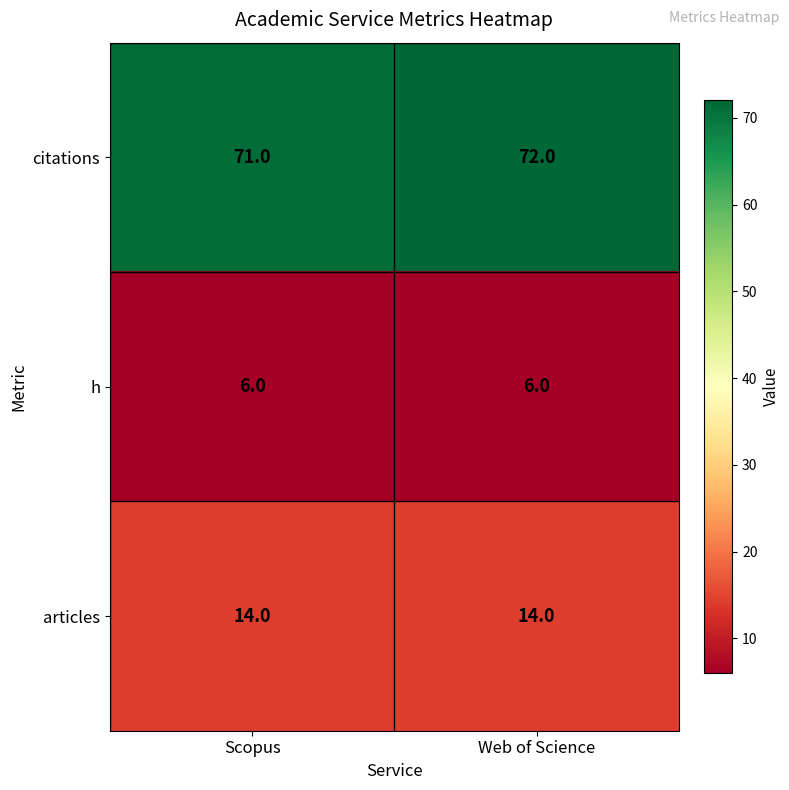

What value does the h series have at Web of Science?

6